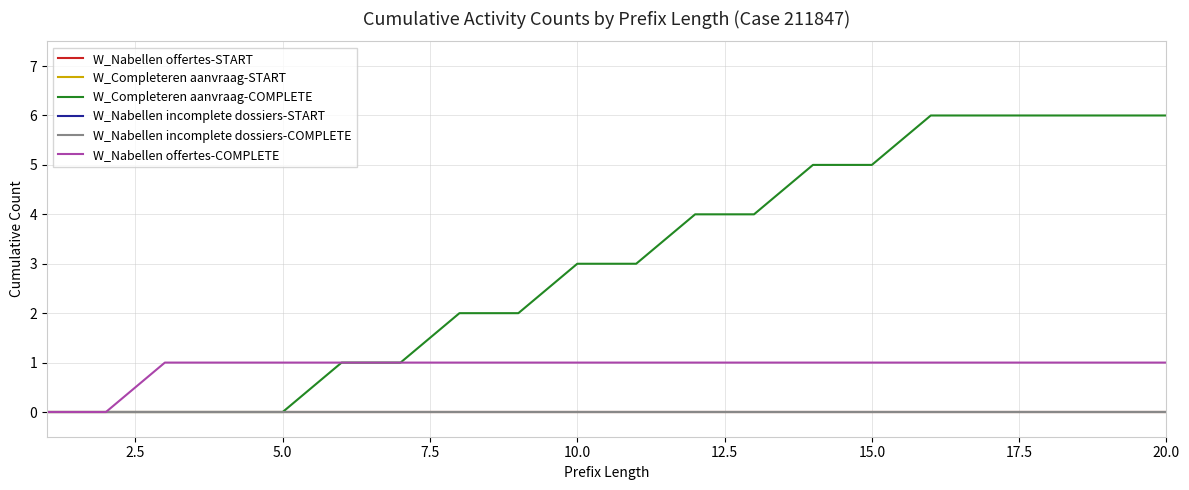

True or false: W_Nabellen incomplete dossiers-COMPLETE and W_Completeren aanvraag-COMPLETE intersect in this chart.

False